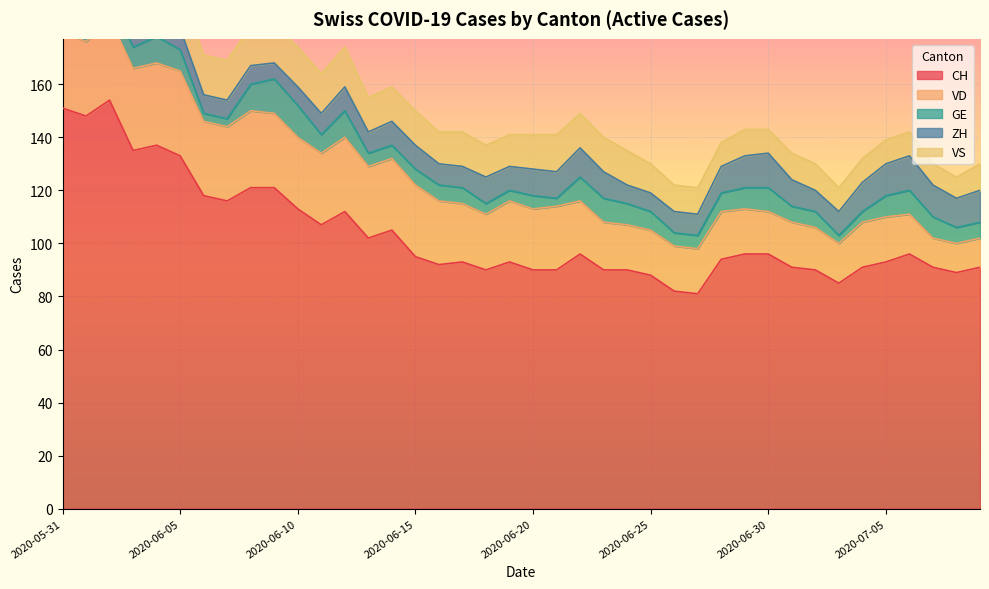

How many lines are shown in the chart?

5